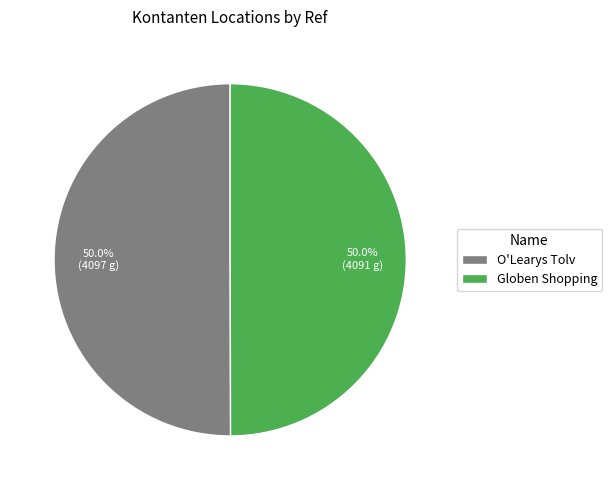

How much of the chart is everything except O'Learys Tolv?

50.0%